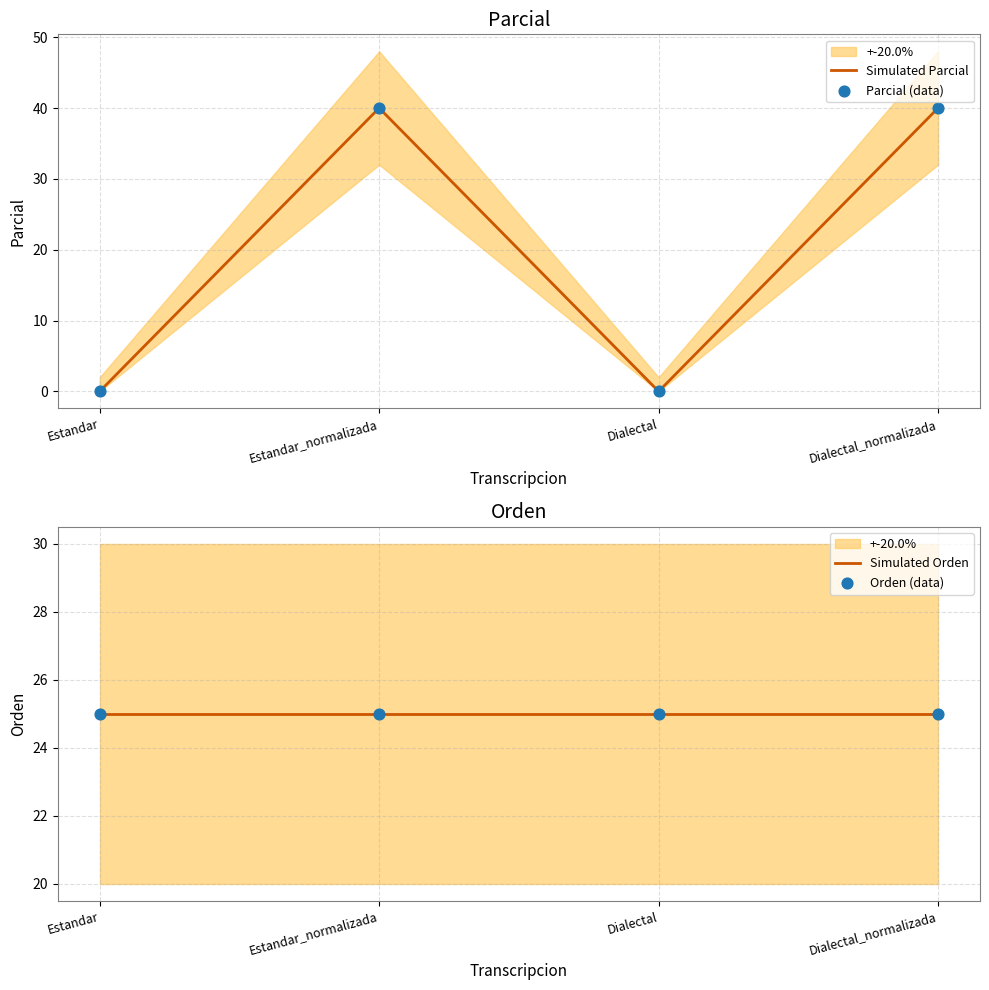

What is the total value across all series at Estandar_normalizada?

130